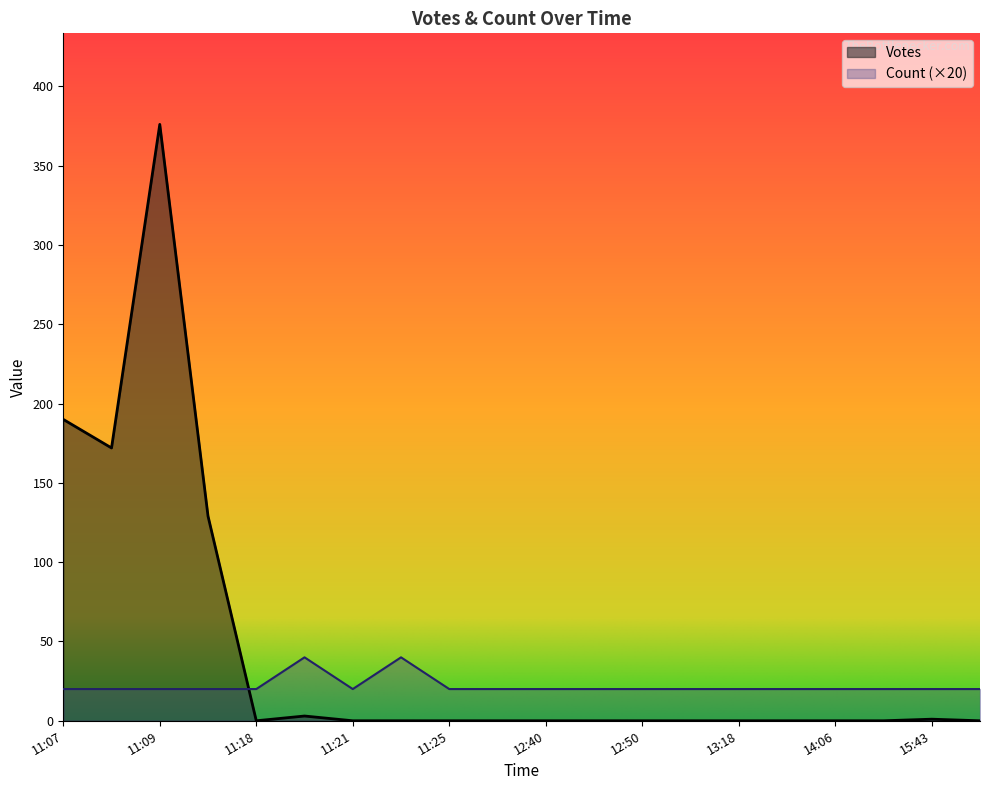

Between 2019-09-06 11:07 and 2019-09-06 11:19, which is larger?

2019-09-06 11:07